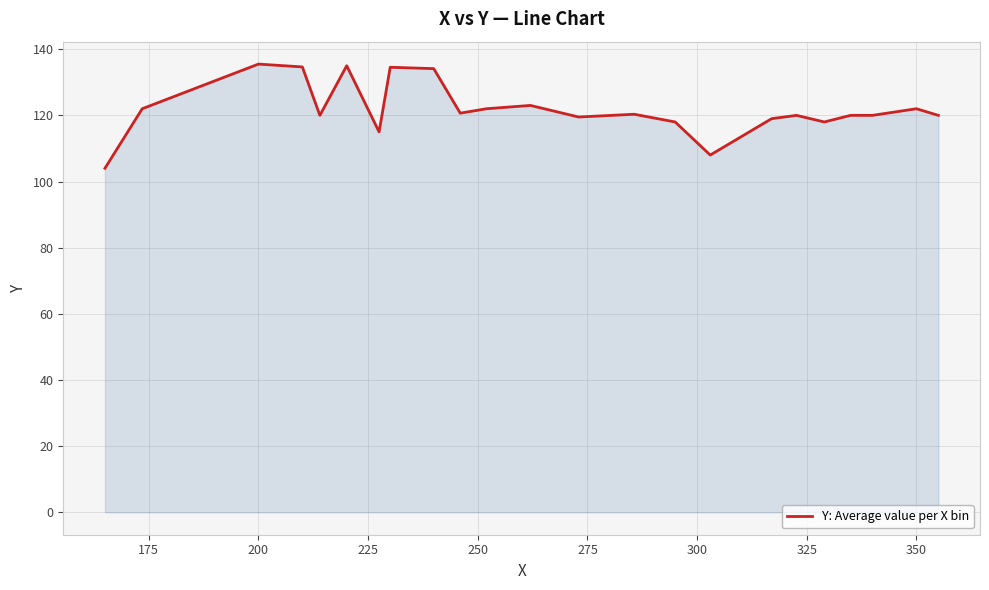

How many lines are shown in the chart?

1